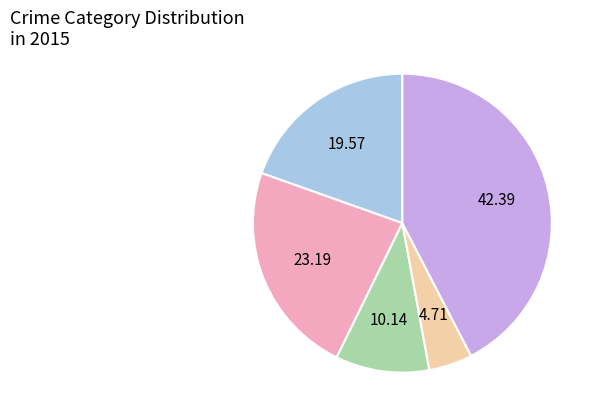

Does any single category account for the majority?

No